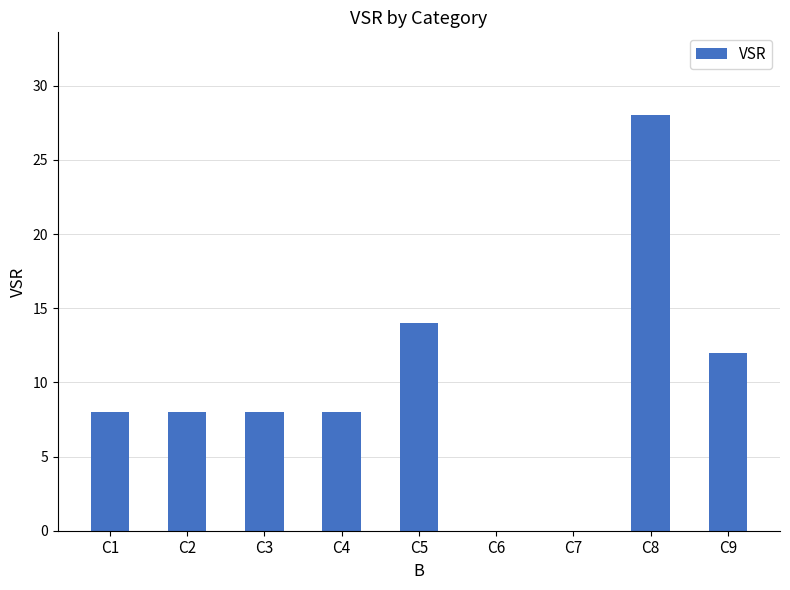

Reading left to right, what are all the values shown in this chart?

C1=8	C2=8	C3=8	C4=8	C5=14	C6=0	C7=0	C8=28	C9=12